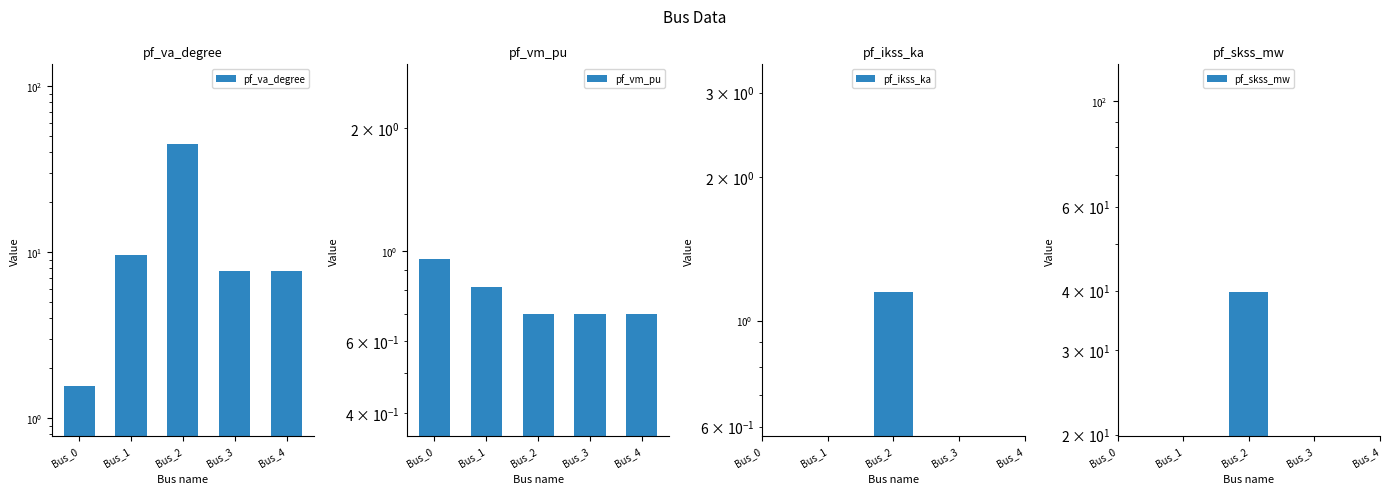

What is the sum of all pf_va_degree values?

71.5